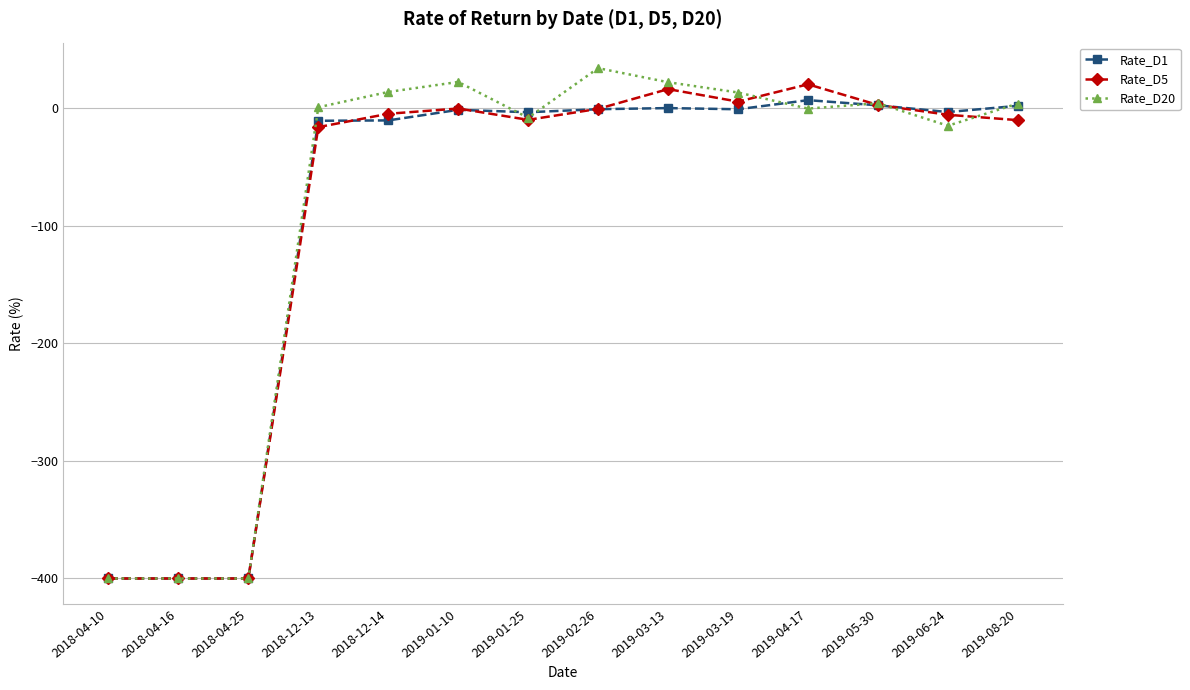

Where is Rate_D5 nearest to the value -189?

2018-12-13